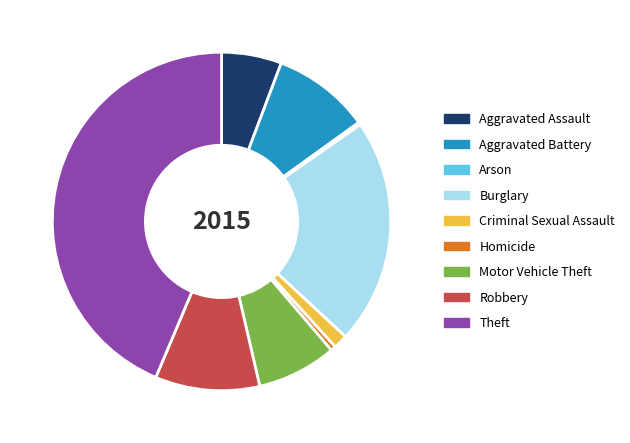

True or false: Aggravated Battery accounts for 18% of the total.

False